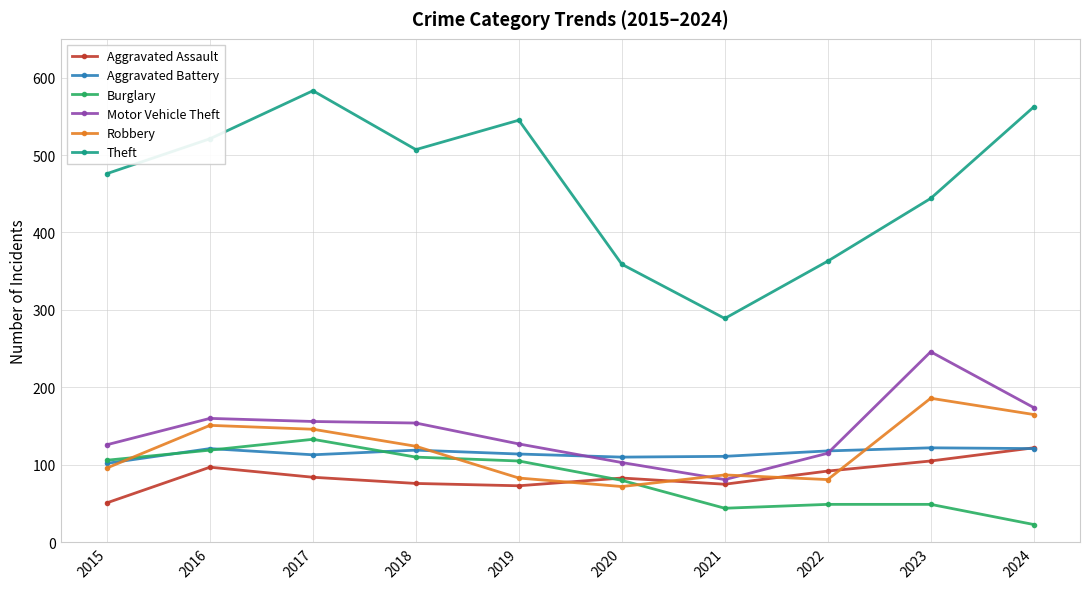

The value of Robbery at 2018 is 124. True or false?

True